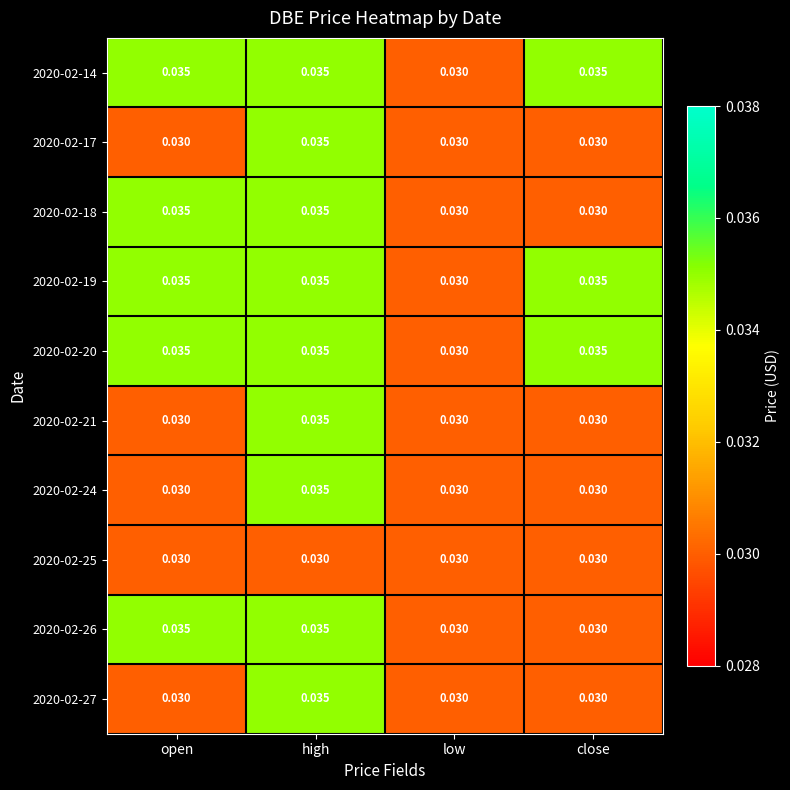

Is the value of 2020-02-18 at close greater than the value of 2020-02-20 at close?

No